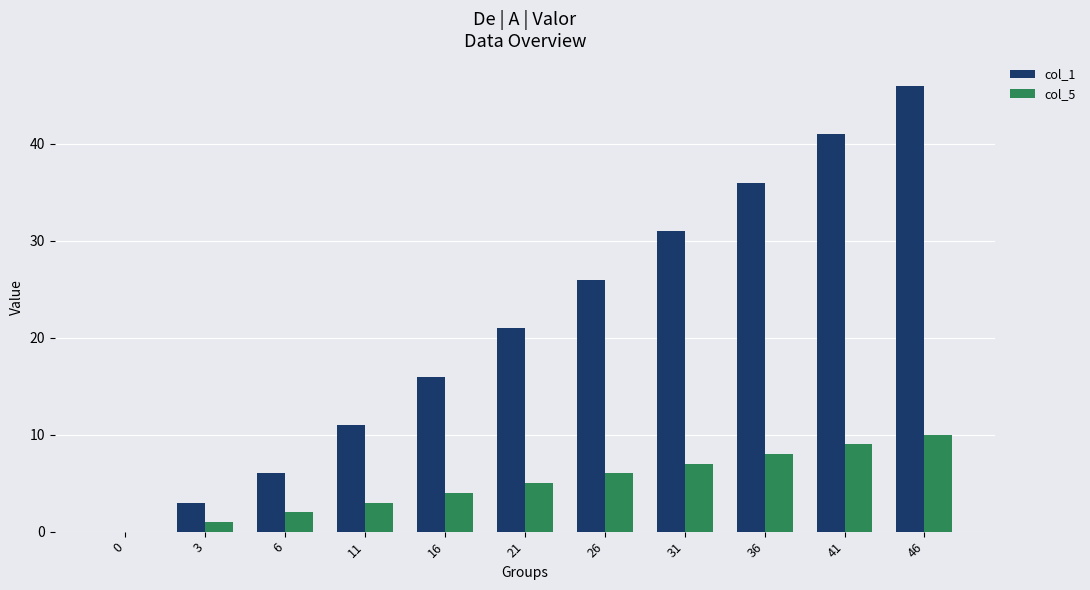

Which series changed the most between 3 and 6?

col_1